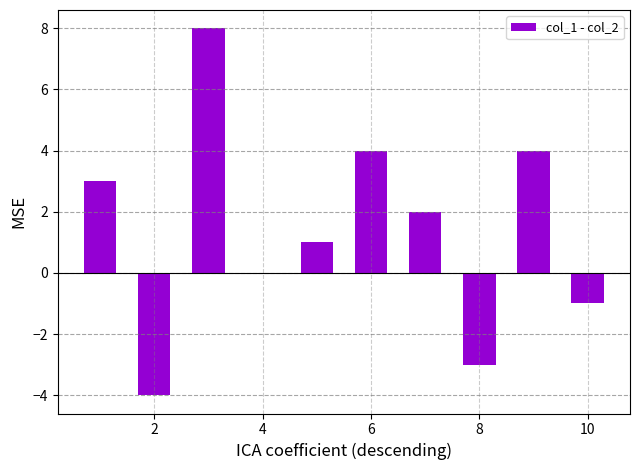

What is the sum of all values?

14